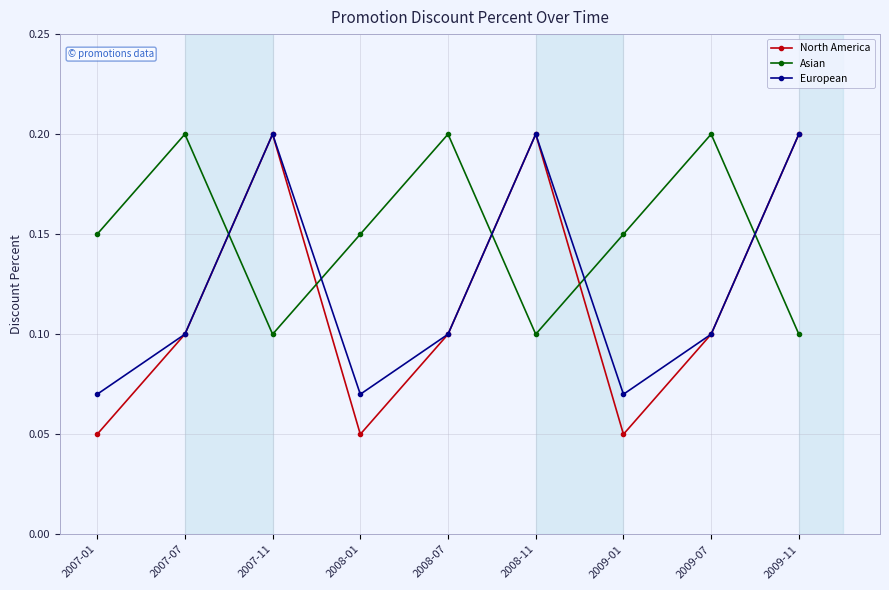

Rank the series at 2008-01 from lowest to highest value.

North America, European, Asian